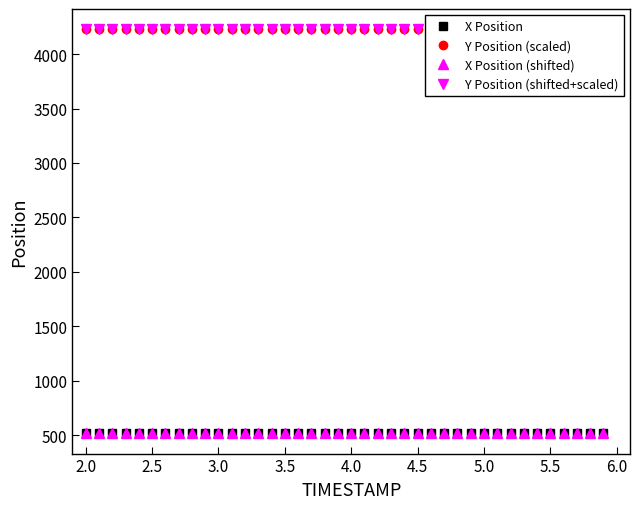

What is the highest value of the X Position series?

518.6